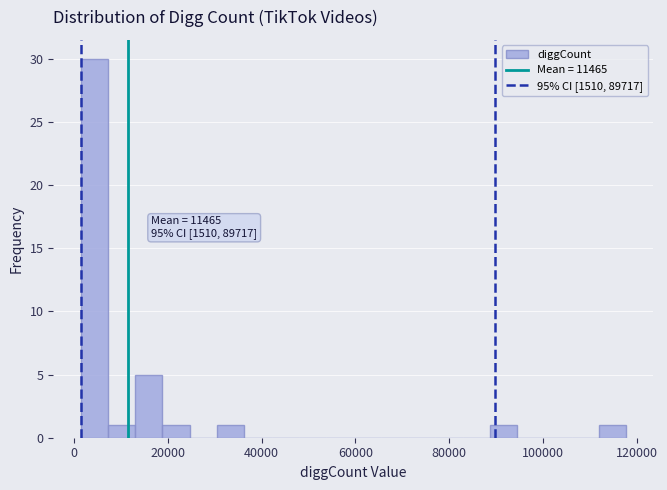

Around what value on the x-axis is the tallest bar? Give the approximate position of its centre, as read against the axis.

4000